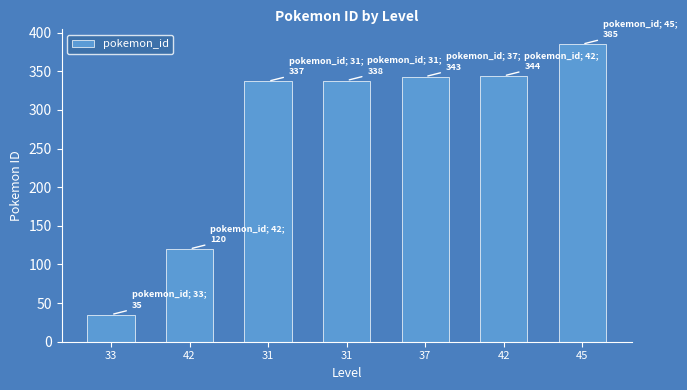

Rank the categories by value from highest to lowest.

45, 42, 37, 31, 31, 42, 33